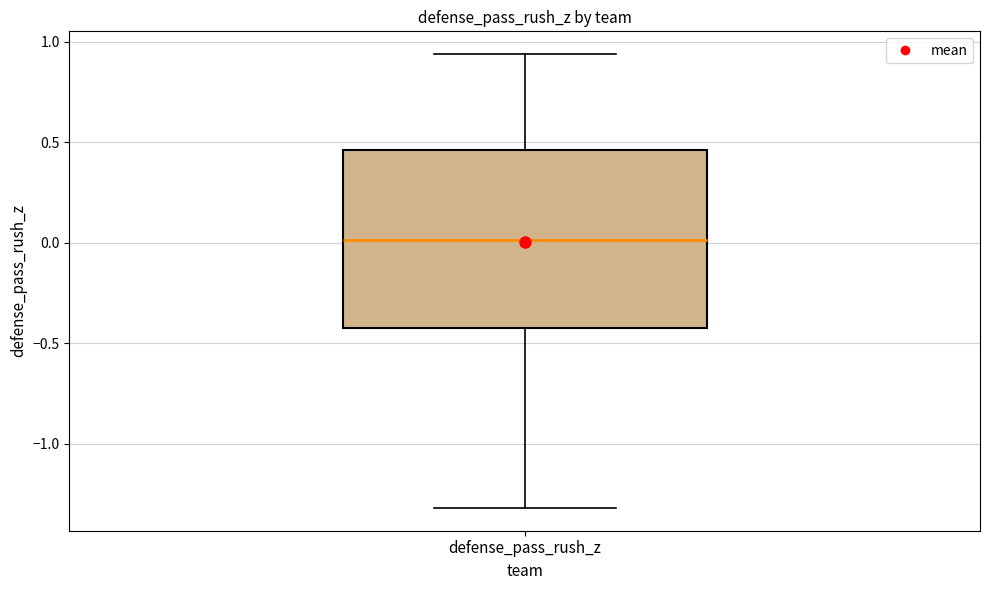

Transcribe this box plot: give where the median line is, the range the box spans, and where the two whiskers end, as read against the y-axis. The values are not printed on the chart, so give them approximately, as read against the axis.

median 0.00, box -0.40 to 0.45, whiskers -1.30 to 0.95